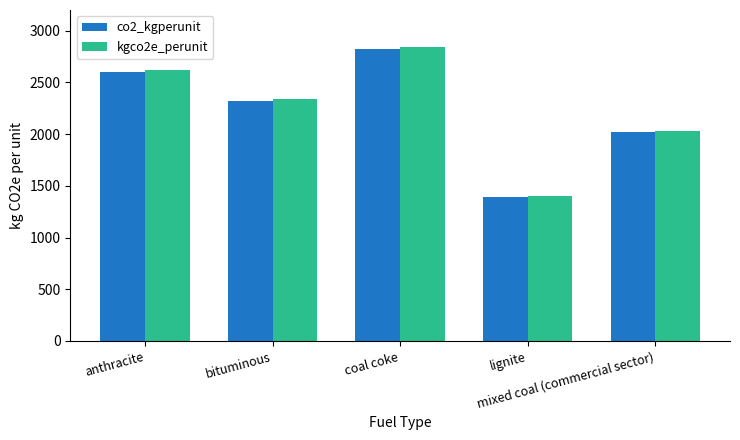

Is it true that co2_kgperunit equals 1503.6 at bituminous?

False